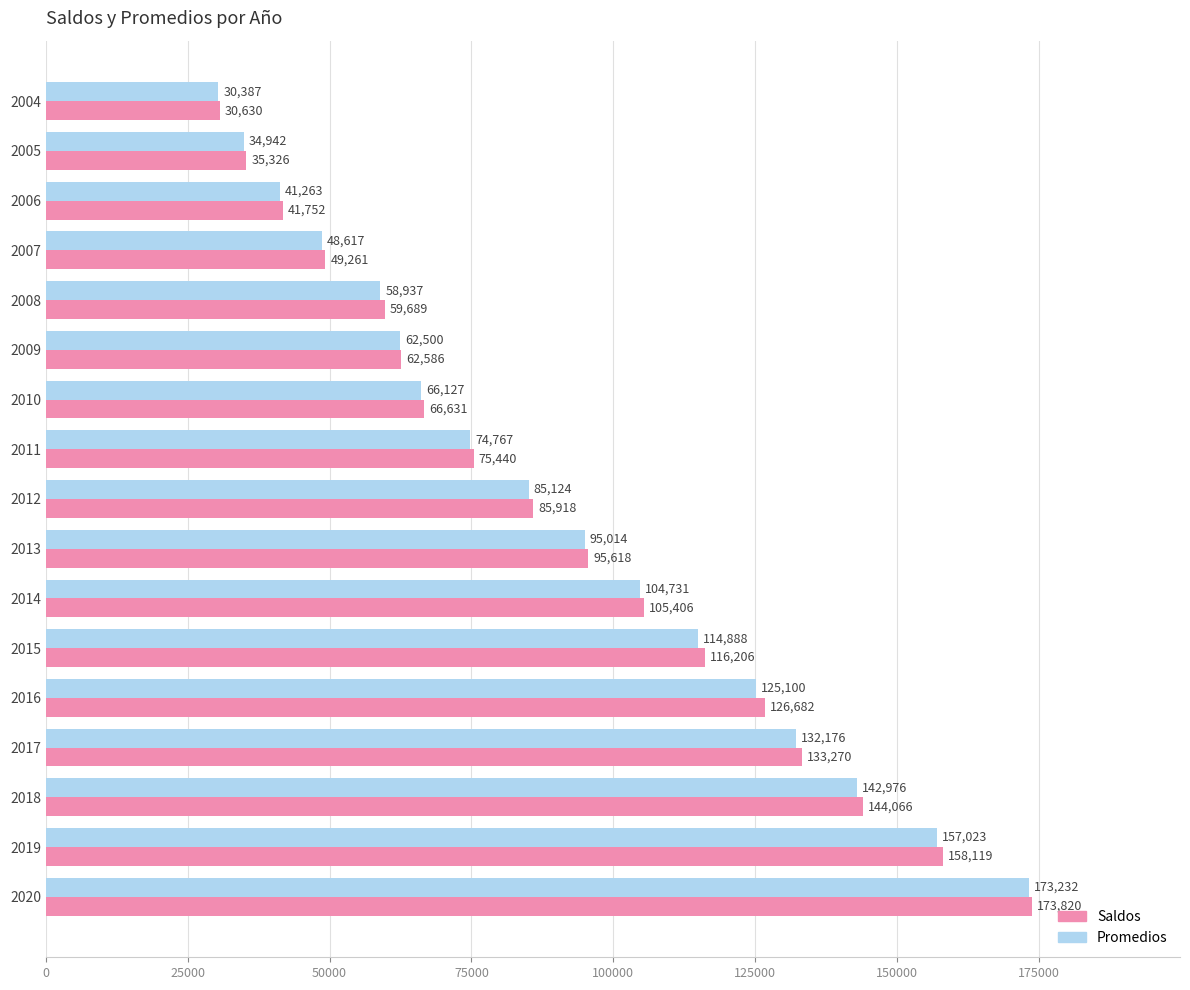

What is the maximum value shown in the chart?

173820